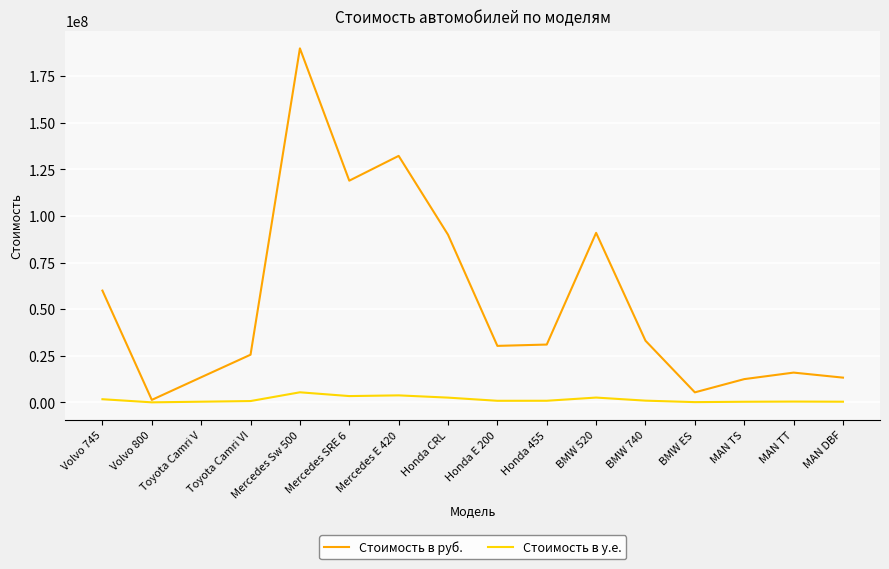

At which category is the sum across all series the highest?

Mercedes Sw 500